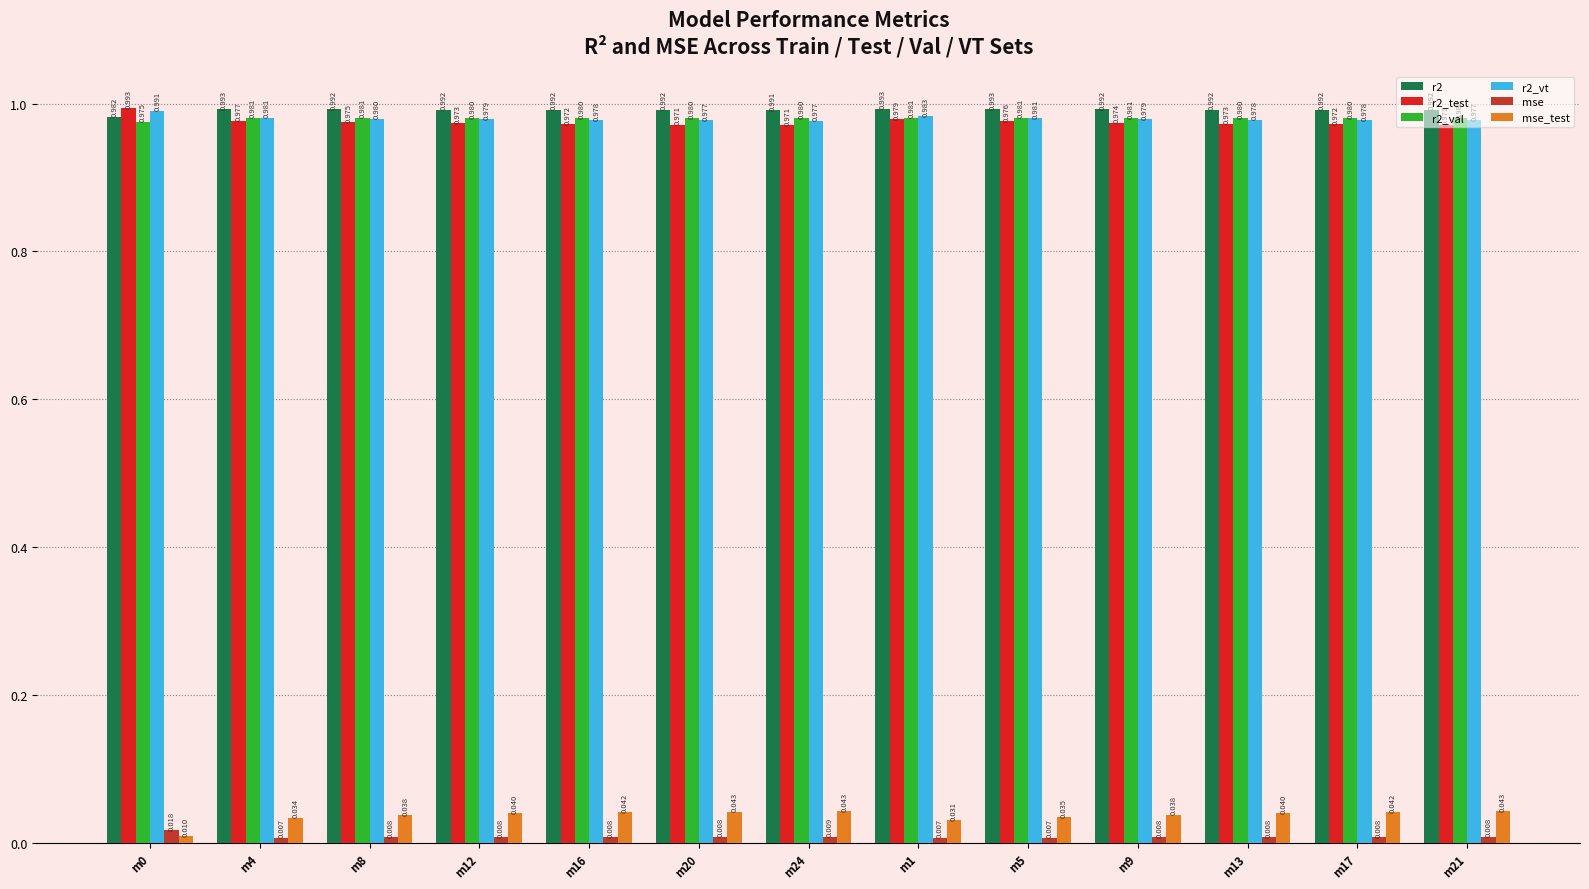

Is the value of mse_test at m12 greater than the value of r2_vt at m24?

No